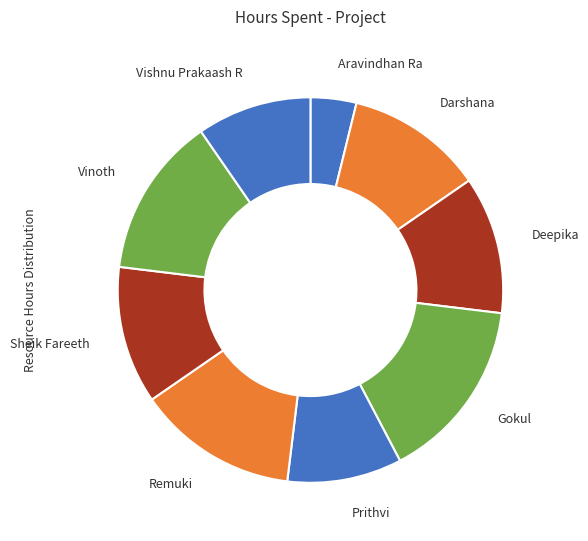

Do Darshana and Vishnu Prakaash R together represent more than half of the pie?

No